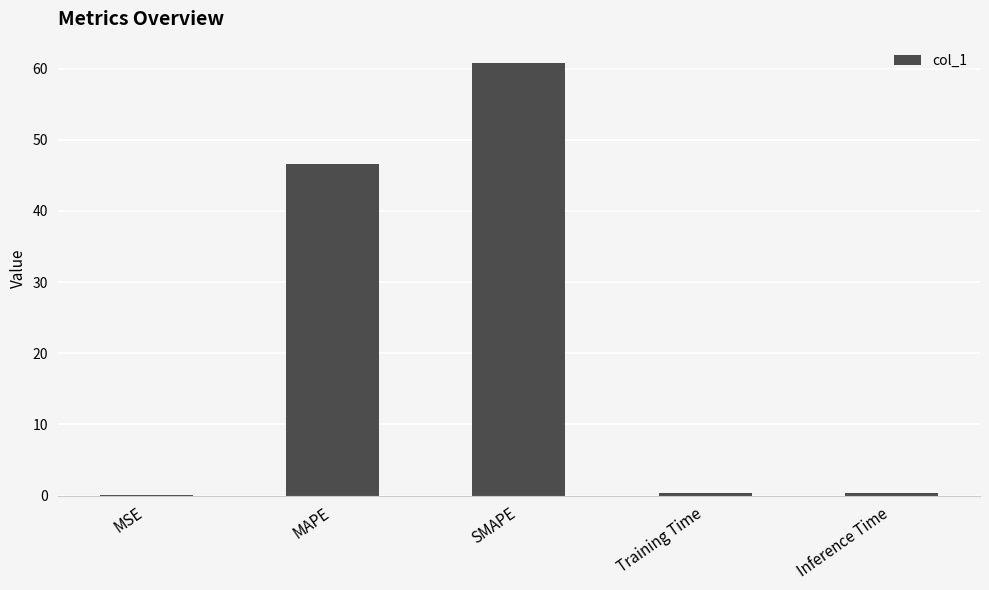

Between SMAPE and Inference Time, which is larger?

SMAPE